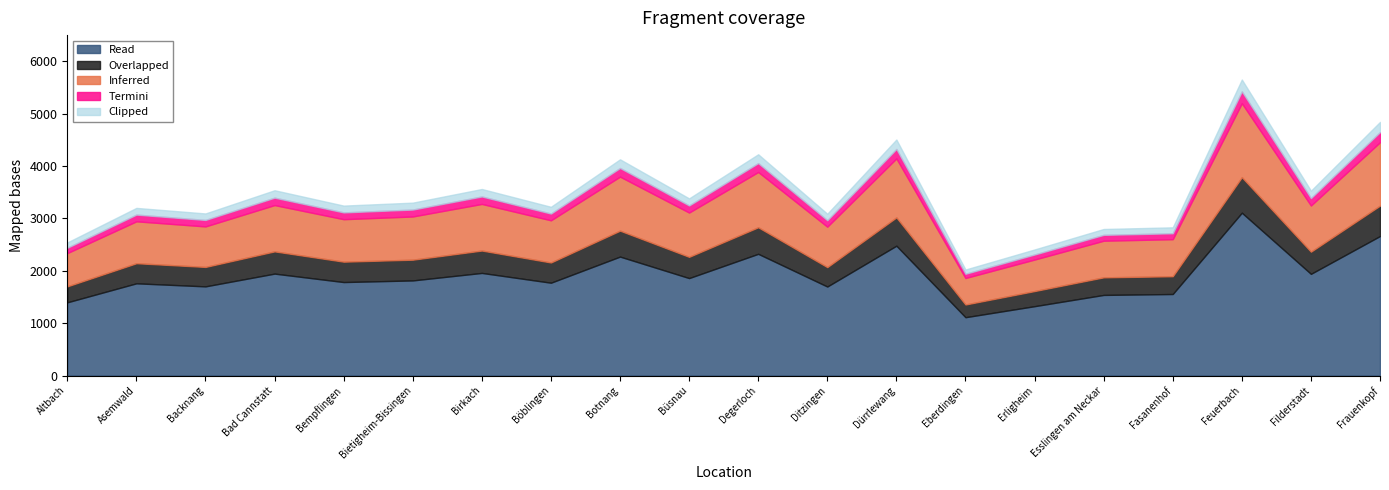

How many lines are shown in the chart?

5